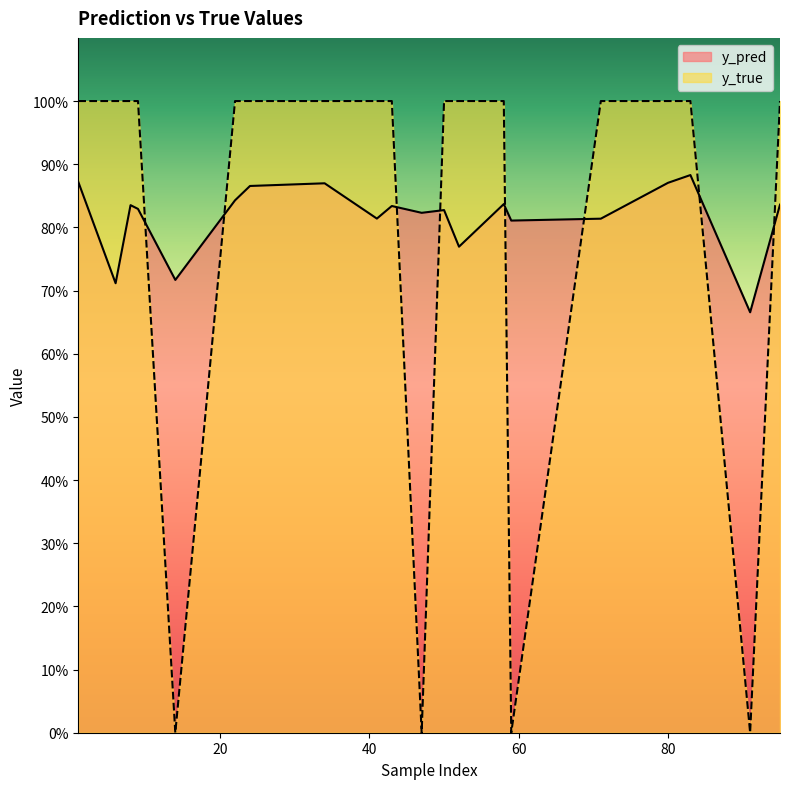

What is the maximum value shown in the chart?

1.0